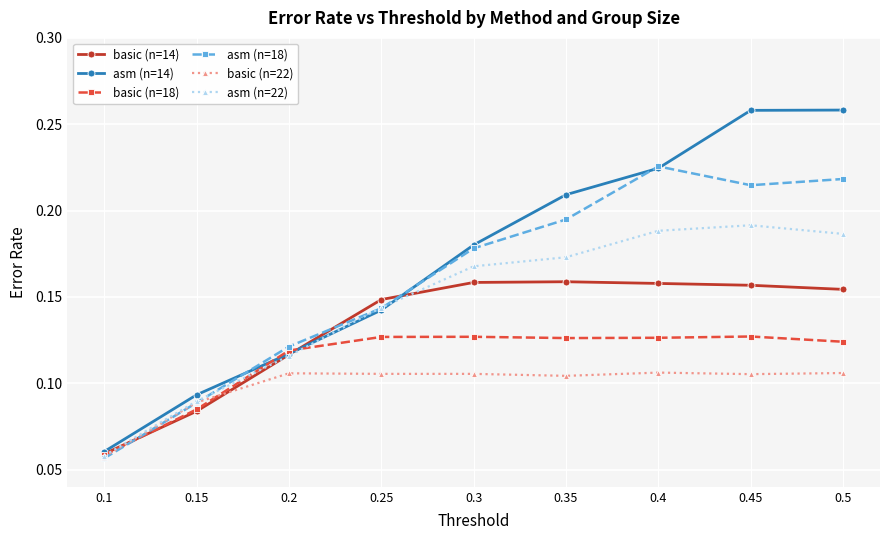

The asm (n=22) series shows 0.1 at 0.35. True or false?

False